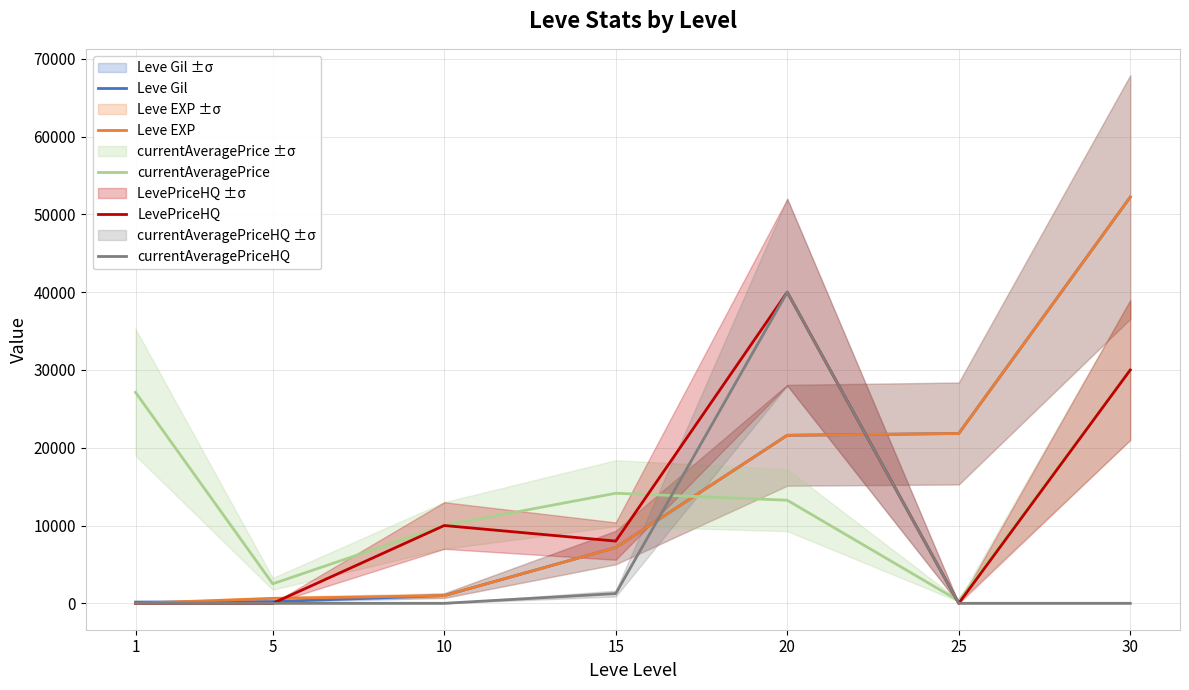

True or false: Leve Gil has a value of 7170 at 15.

True